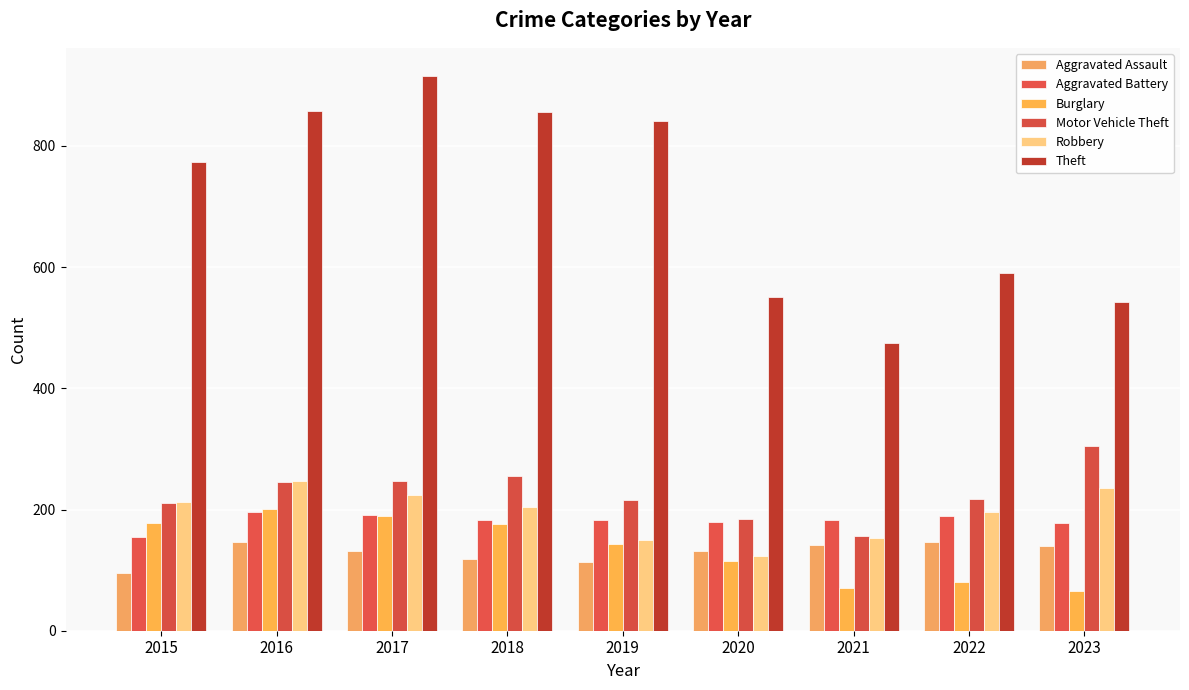

The value of Motor Vehicle Theft at 2021 is 223. True or false?

False